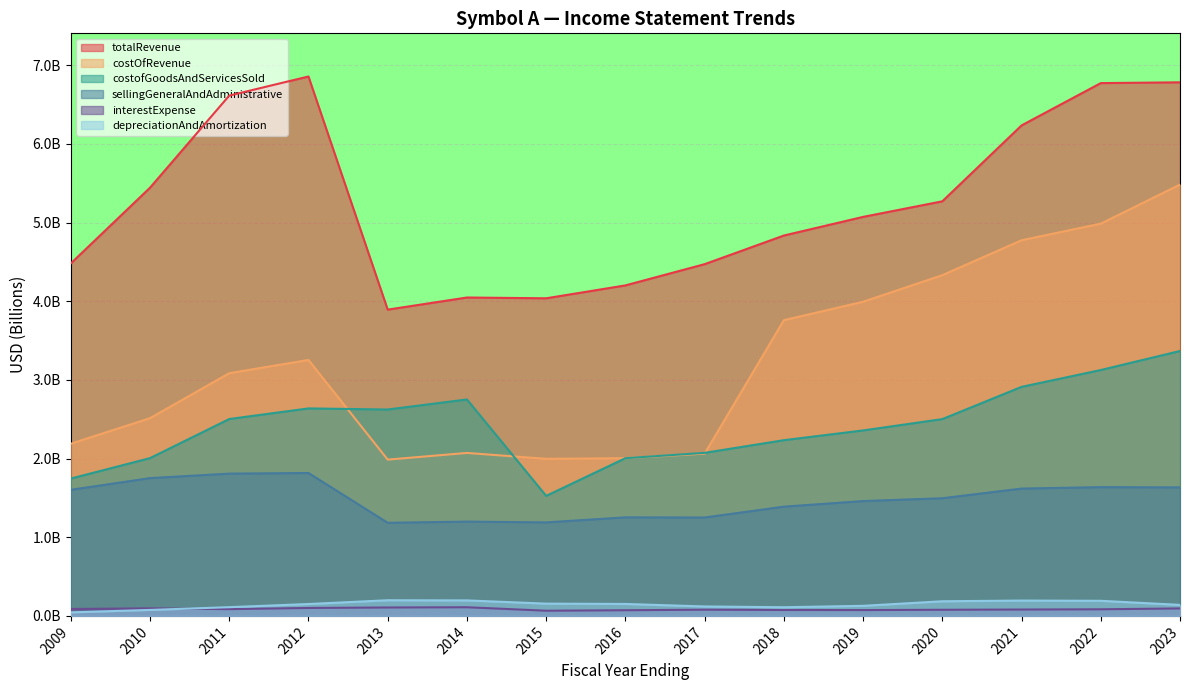

What is the difference between the sellingGeneralAndAdministrative values at 2020 and 2018?

0.1